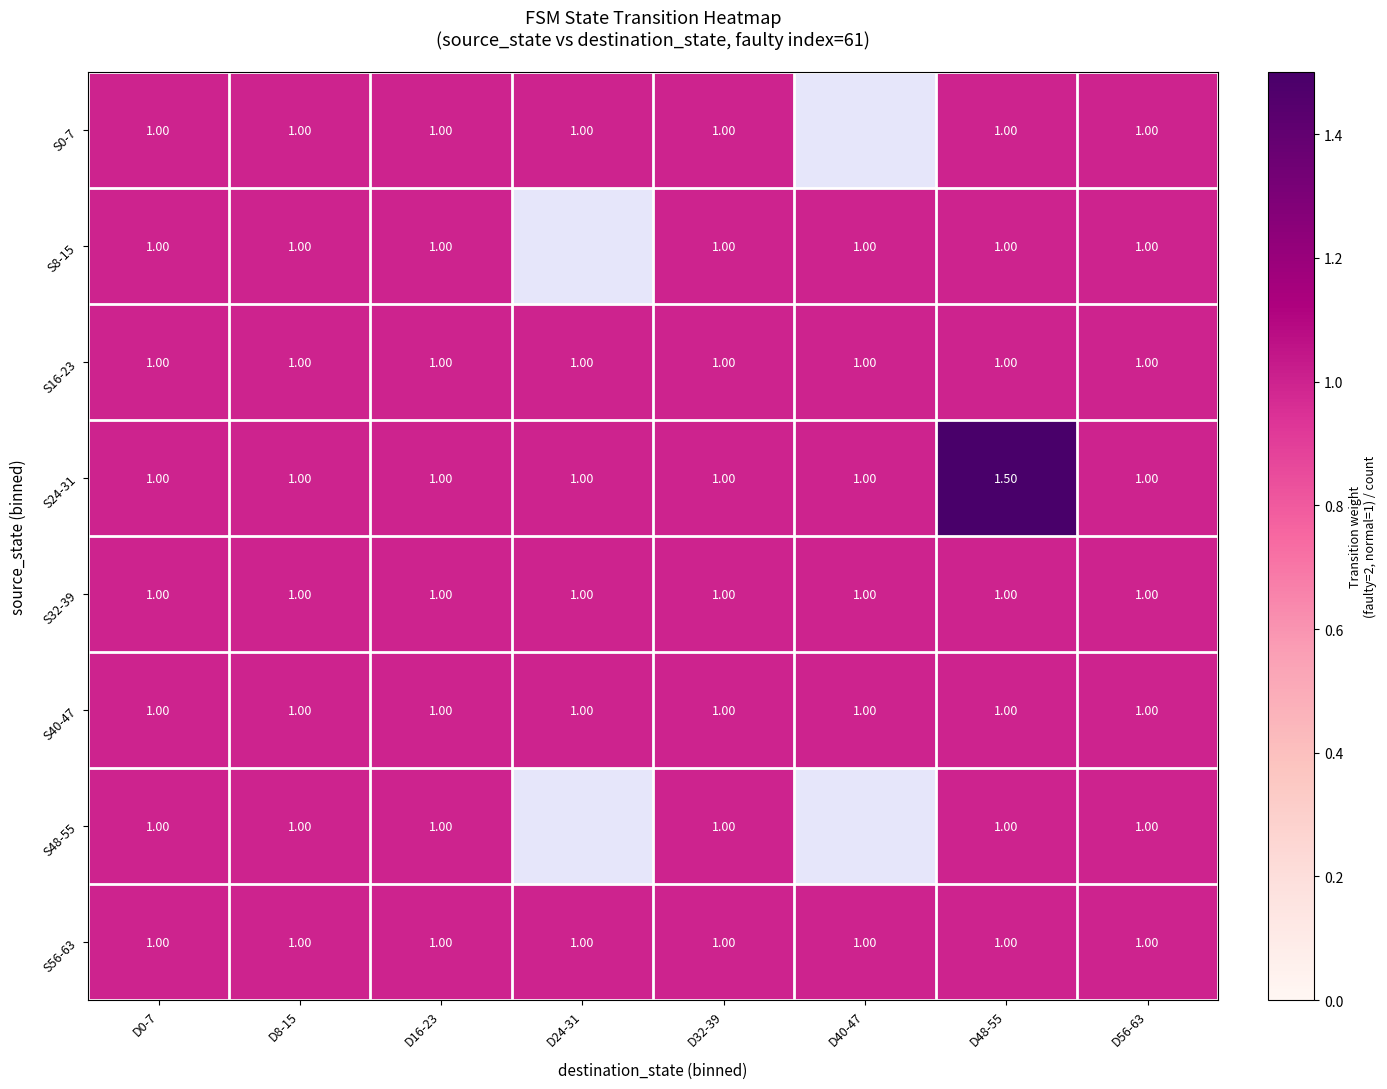

Which series changed the most between D48-55 and D56-63?

S24-31